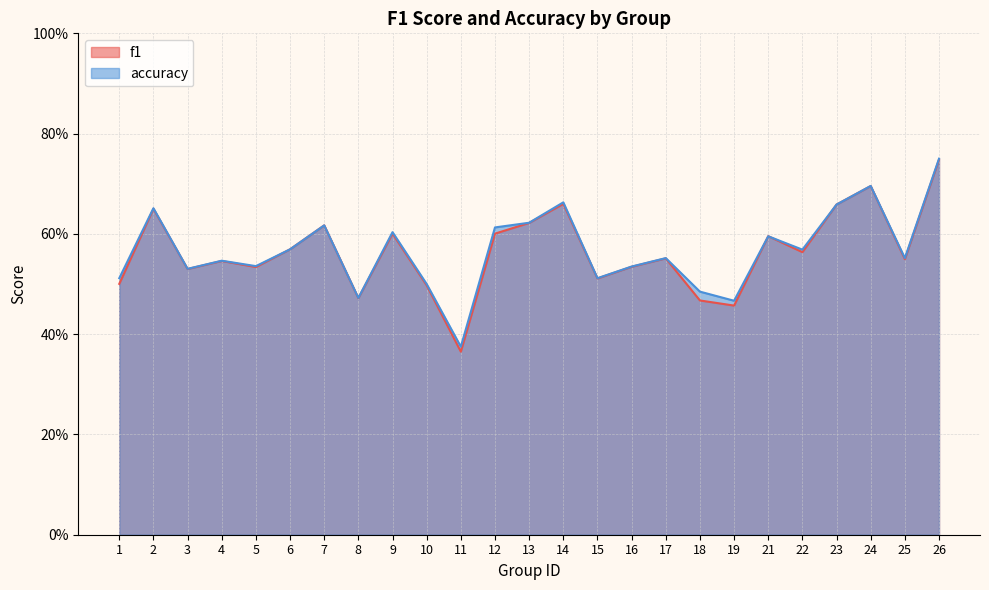

Reading left to right, what are all the values shown in this chart?

f1: 1=0.5	2=0.7	3=0.5	4=0.5	5=0.5	6=0.6	7=0.6	8=0.5	9=0.6	10=0.5	11=0.4	12=0.6	13=0.6	14=0.7	15=0.5	16=0.5	17=0.6	18=0.5	19=0.5	21=0.6	22=0.6	23=0.7	24=0.7	25=0.5	26=0.7
accuracy: 1=0.5	2=0.7	3=0.5	4=0.5	5=0.5	6=0.6	7=0.6	8=0.5	9=0.6	10=0.5	11=0.4	12=0.6	13=0.6	14=0.7	15=0.5	16=0.5	17=0.6	18=0.5	19=0.5	21=0.6	22=0.6	23=0.7	24=0.7	25=0.6	26=0.8